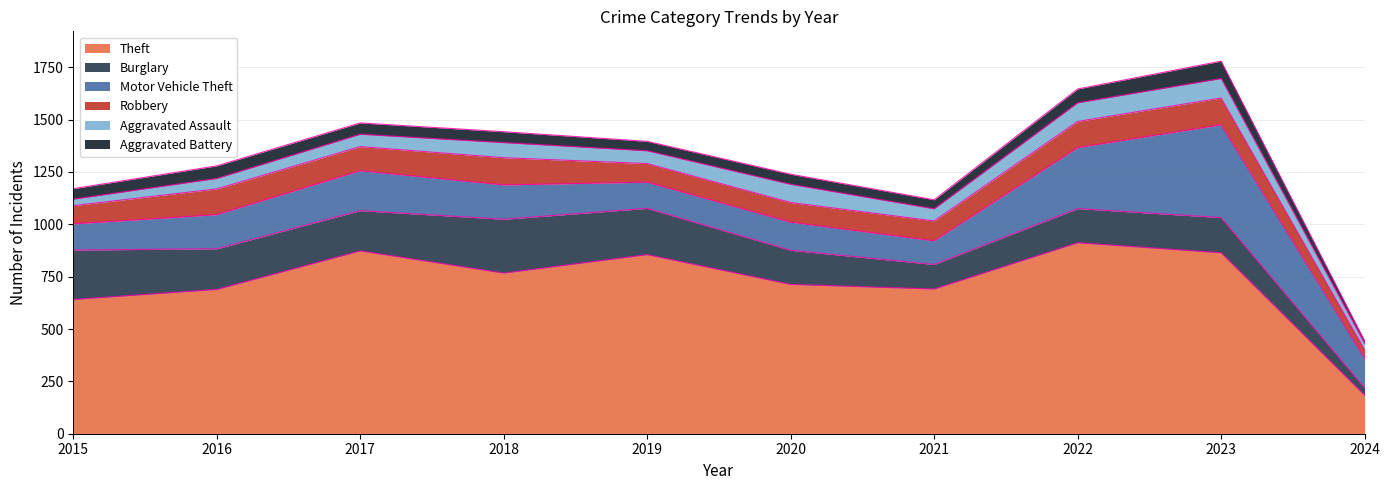

Where does the Aggravated Battery series first go above 52?

2016